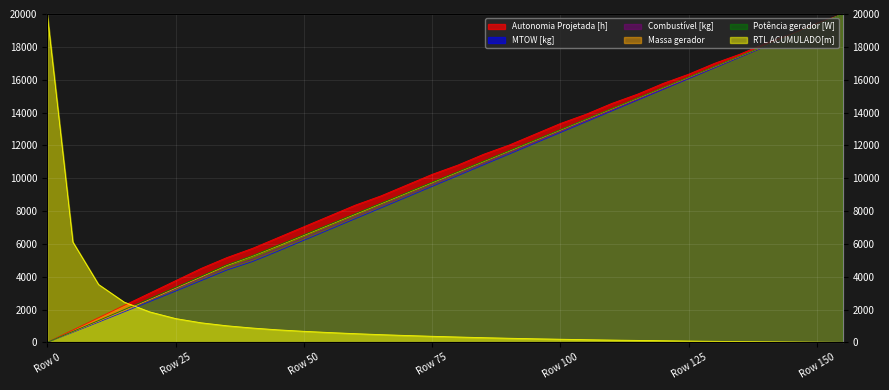

At 90, list the series in order from largest to smallest.

Autonomia Projetada [h], Potência gerador [W], Massa gerador, Combustível [kg], MTOW [kg], RTL ACUMULADO[m]